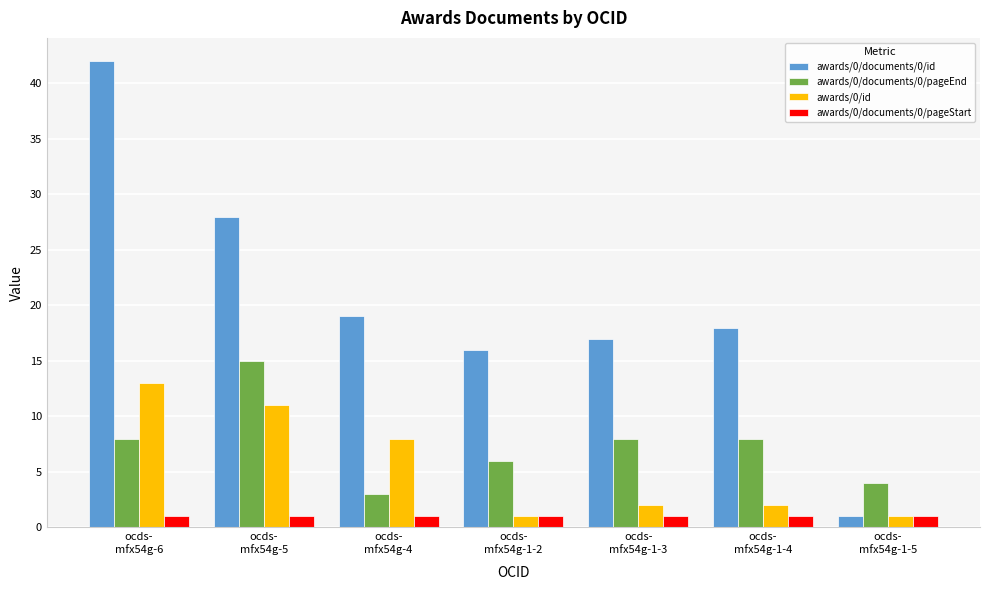

What is the sum of the awards/0/id values at ocds-
mfx54g-1-5 and ocds-
mfx54g-1-4?

3